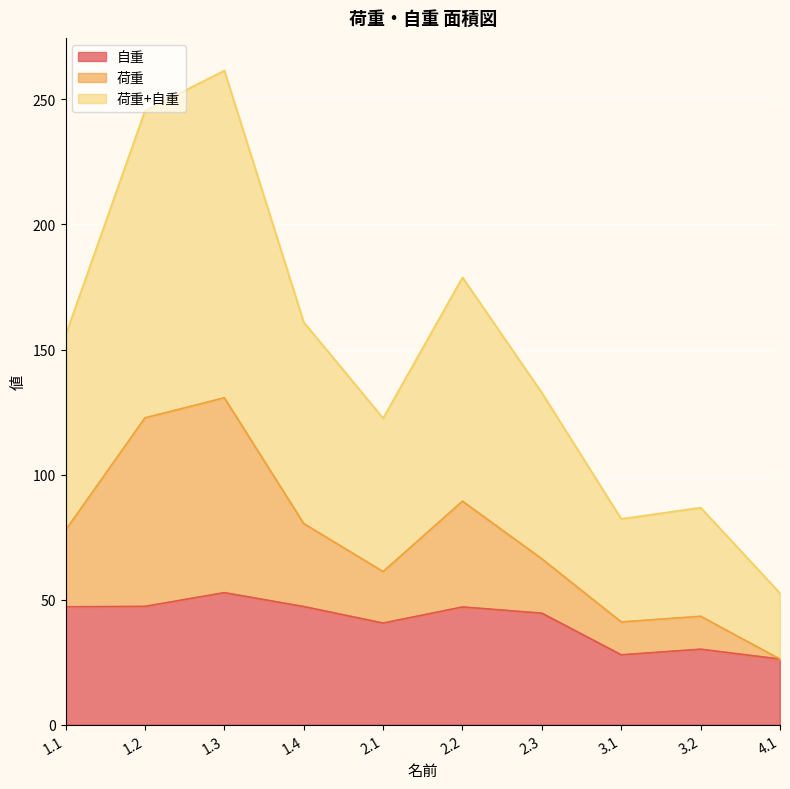

What is the difference between the 自重 values at 1.4 and 2.3?

2.7